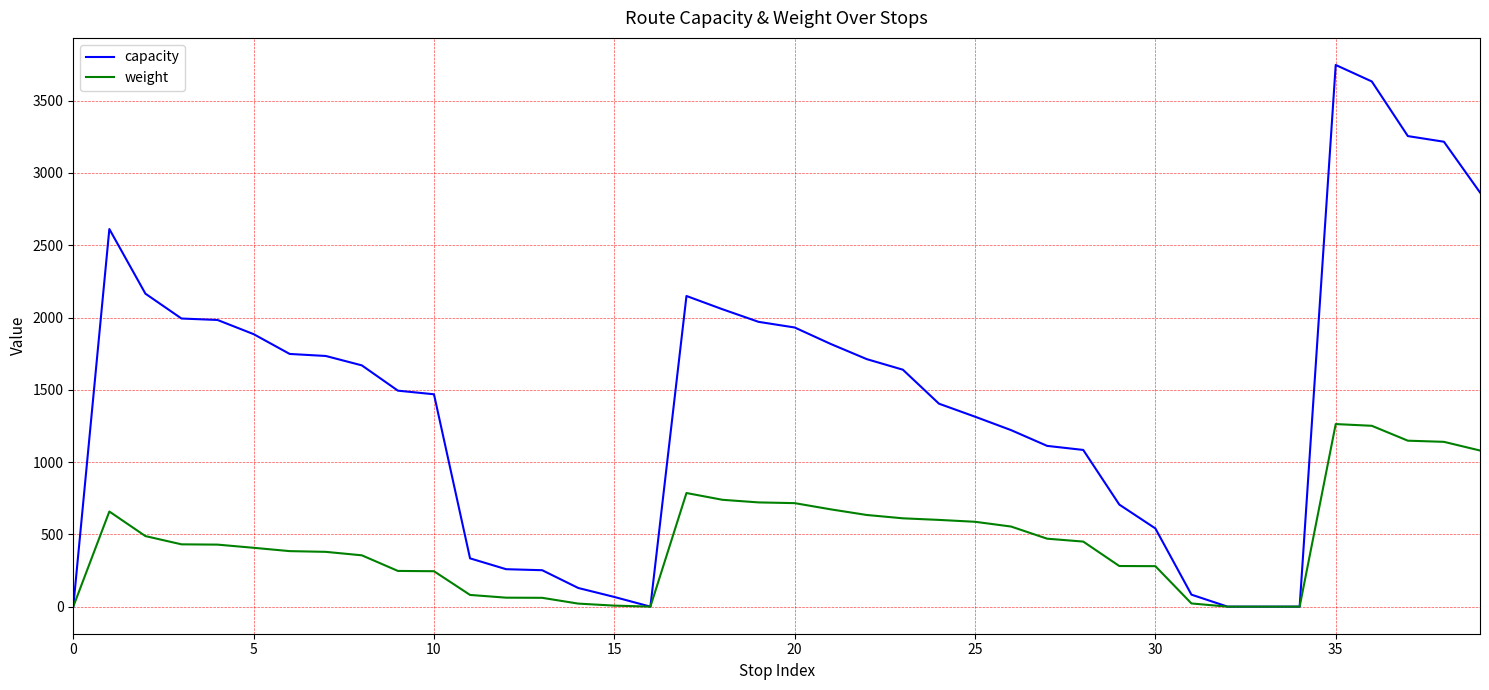

What is the greatest value displayed?

3747